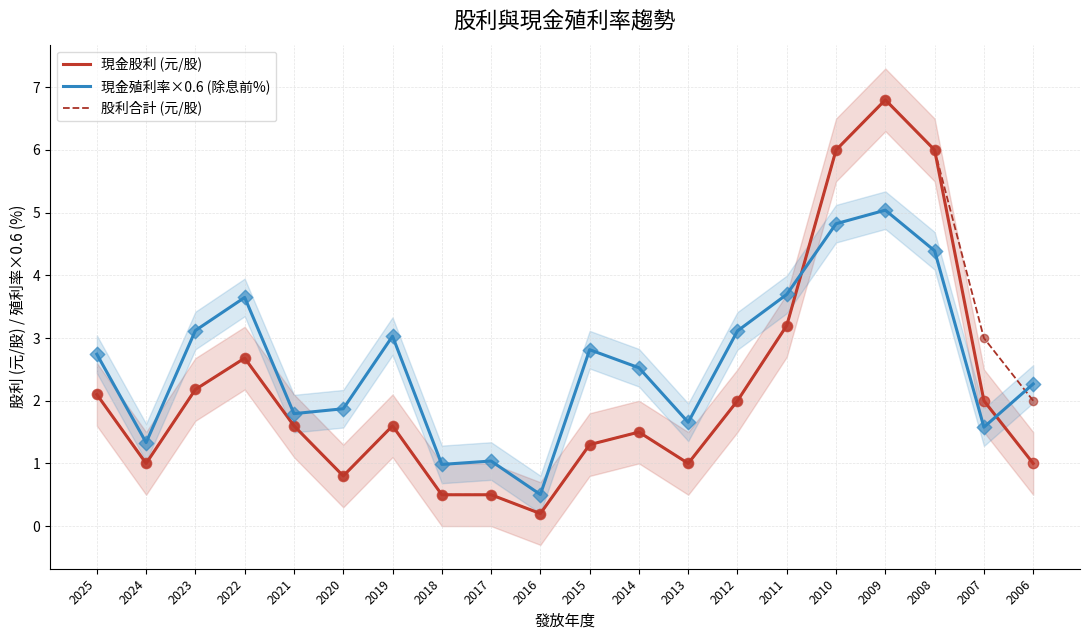

Which series has the largest Y range (max minus min)?

現金股利 (元/股)